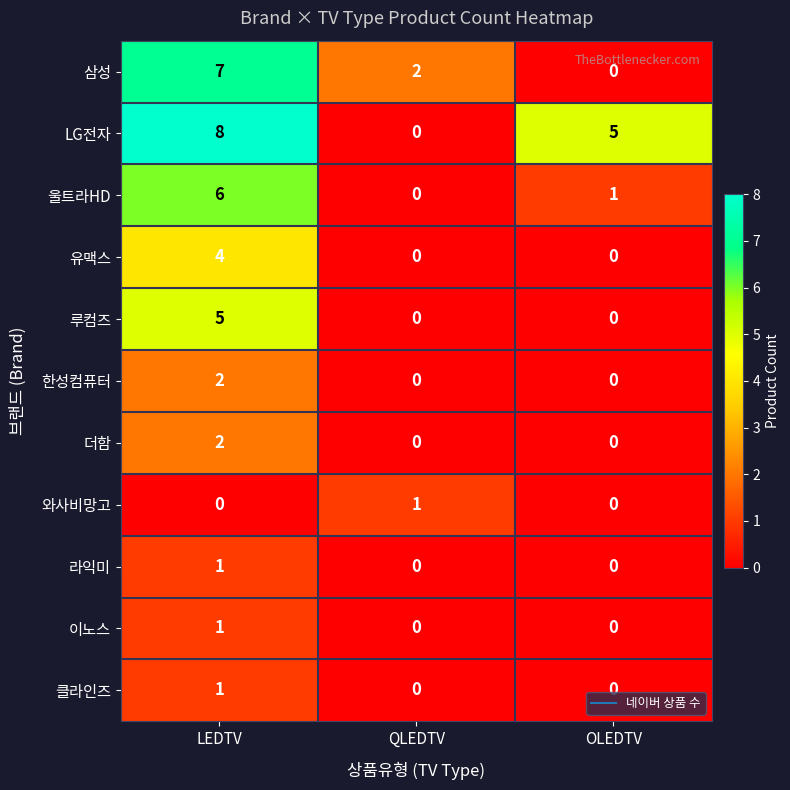

What is the total value across all series at LEDTV?

37